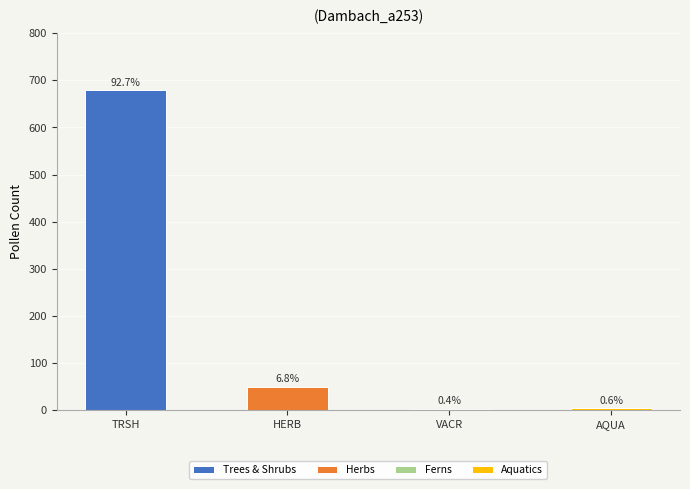

What is the total value across all series at AQUA?

4